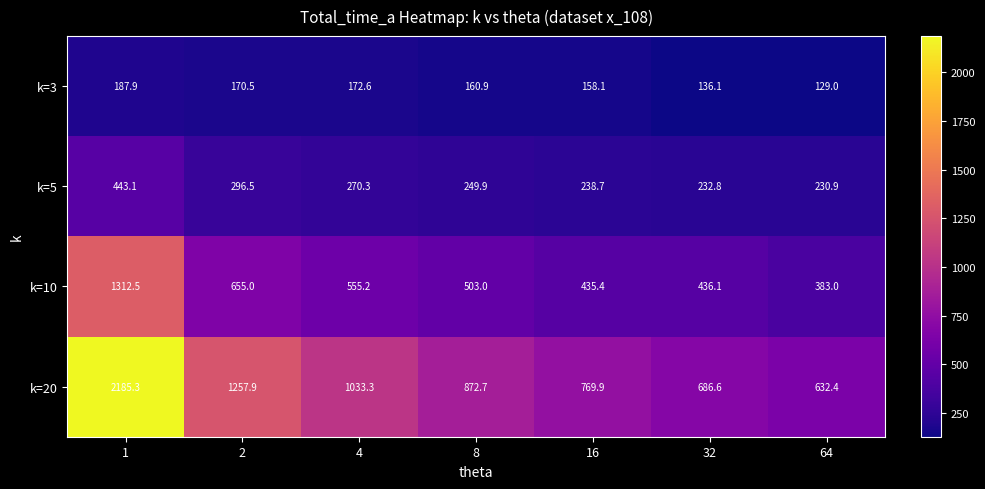

Between 8 and 16, which series saw the biggest shift?

k=20